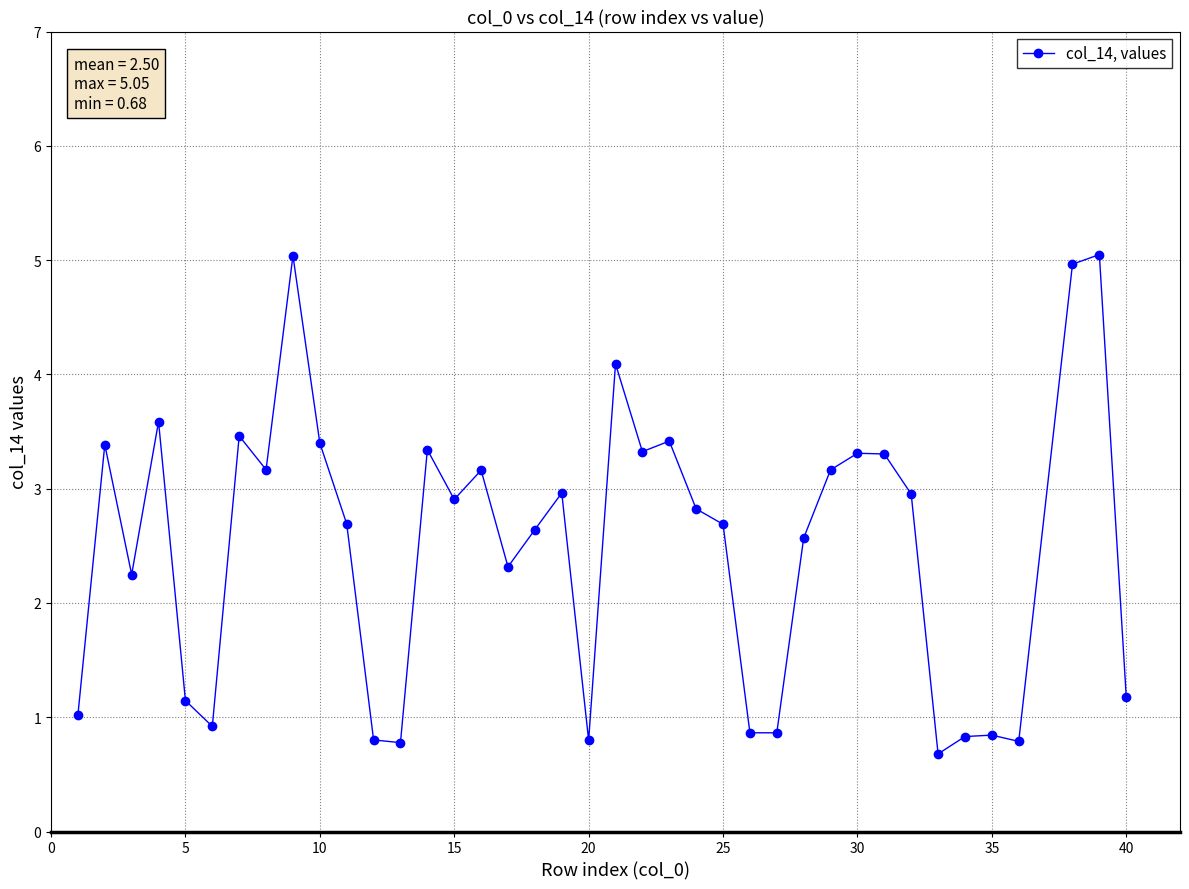

What is the value of the 12th point from the left?

0.8